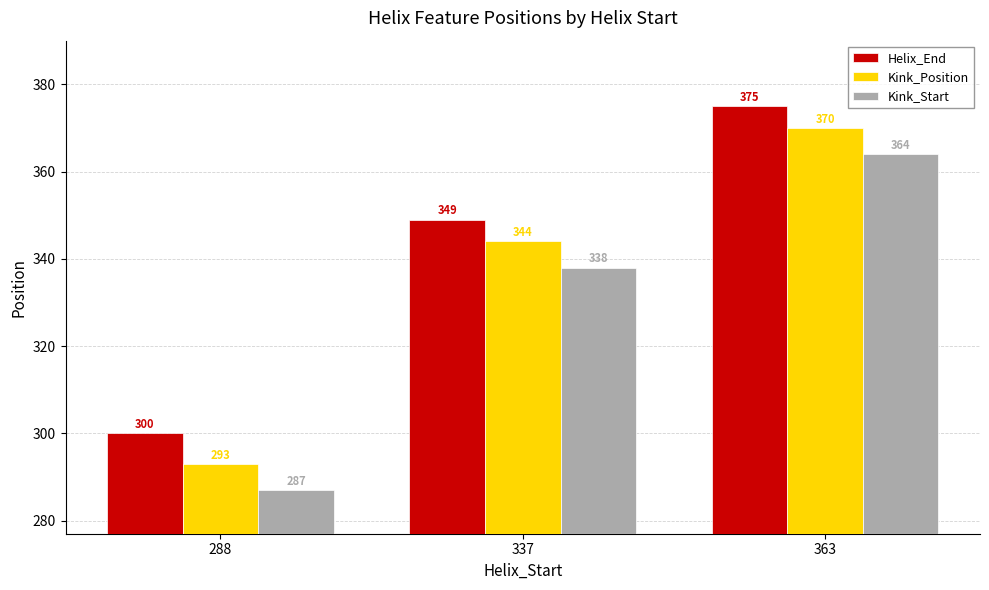

True or false: Kink_Position has a value of 237 at 337.

False